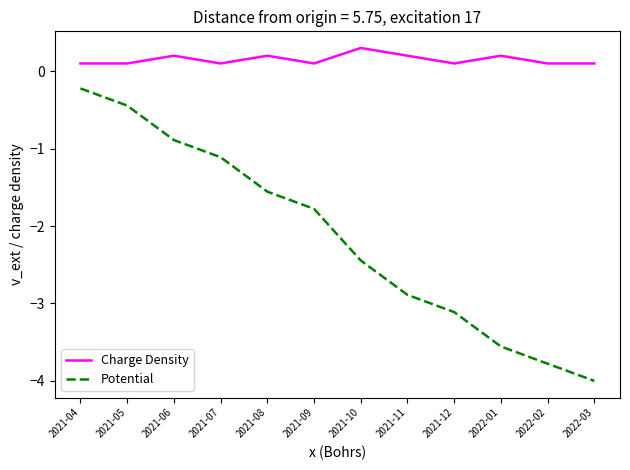

What position from the left is 2021-10?

7